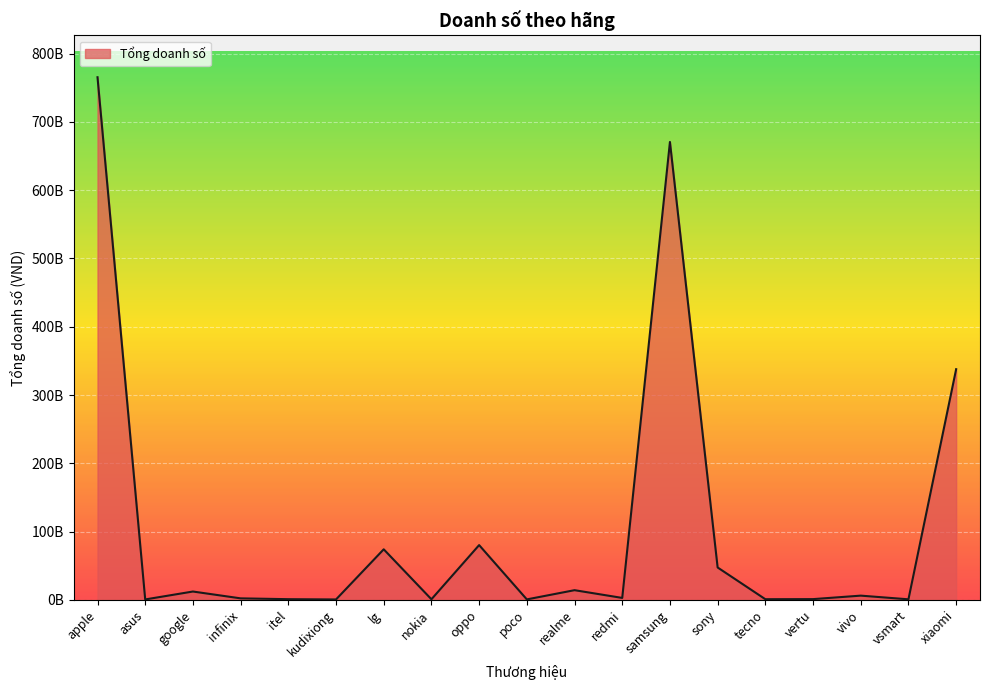

What is the label of the 10th point from the left?

poco